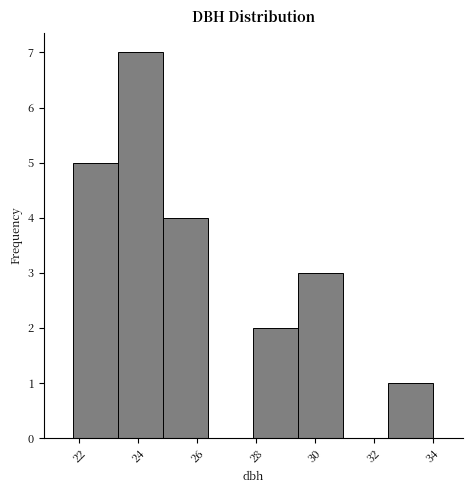

What is the height of the bar covering 28.0 to 29.4 on the x-axis? Neither the bar edges nor the heights are printed on the chart, so give them approximately, as read against the axes.

2